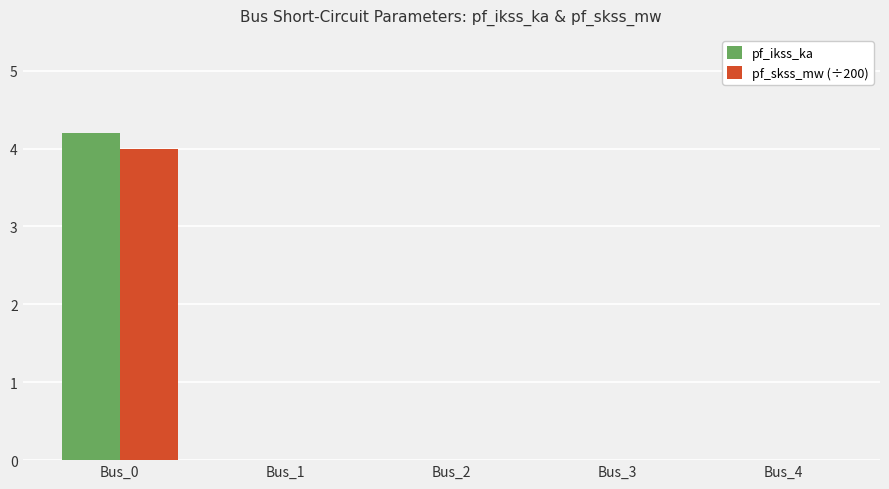

Are the bars horizontal?

No